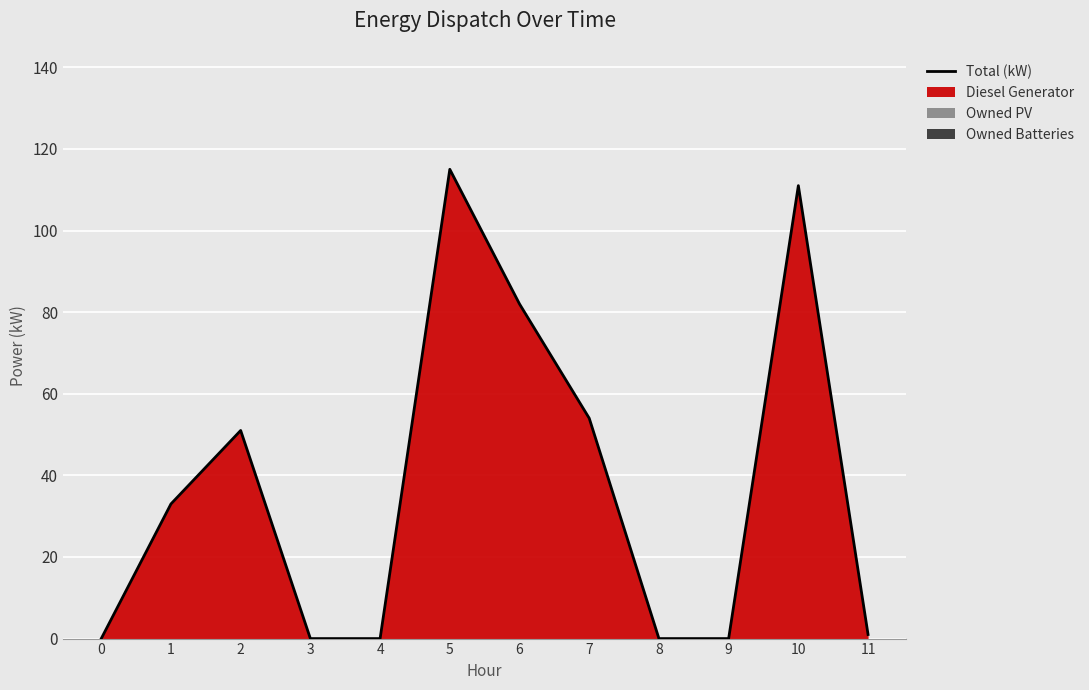

What is the value of the 7th point from the left?

82.0